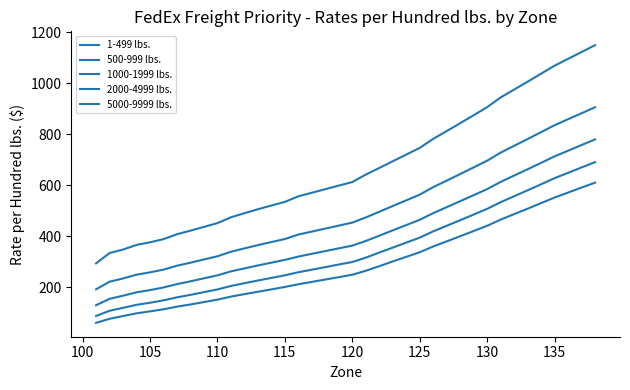

At how many categories does at least one series exceed 297?

37